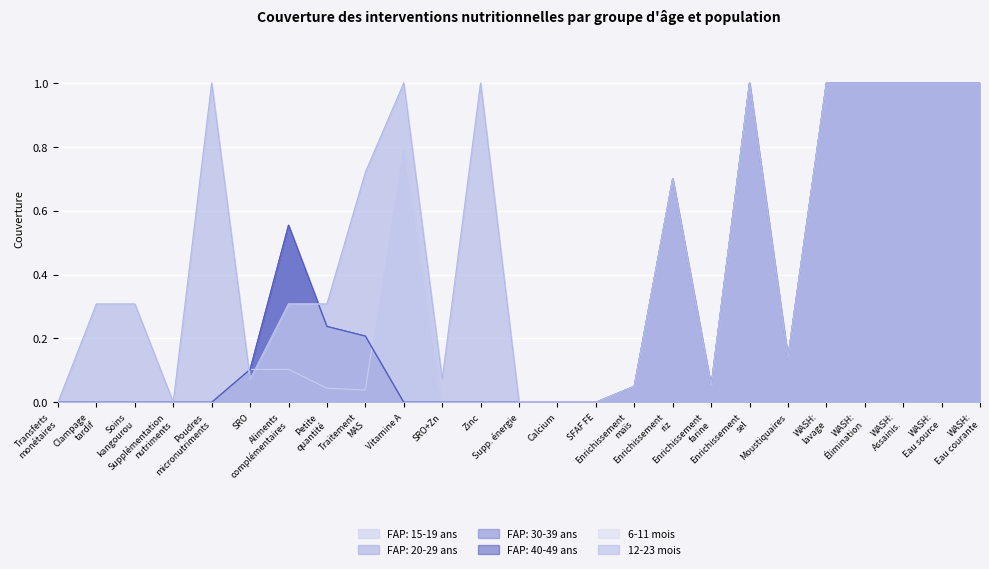

What is the average value of the FAP: 20-29 ans series?

0.3